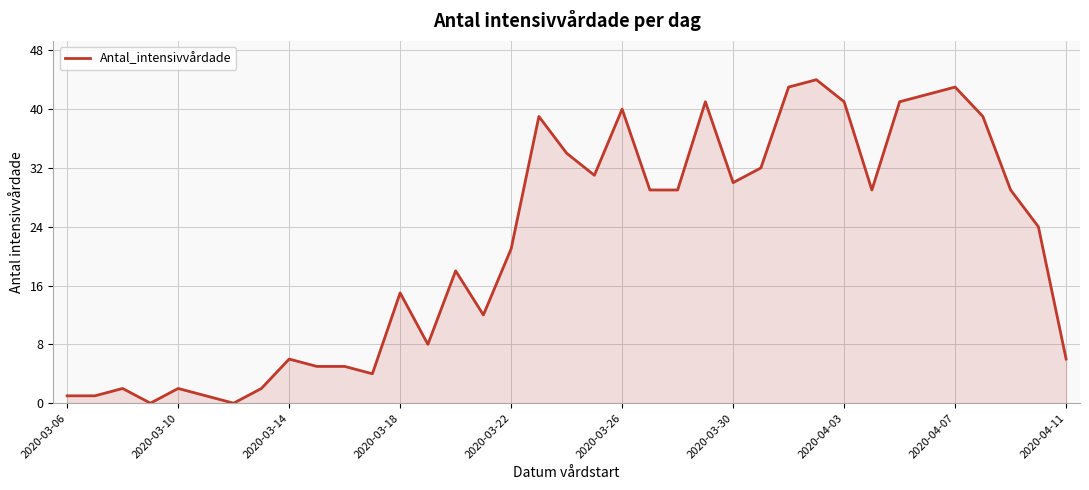

How many lines are shown in the chart?

1